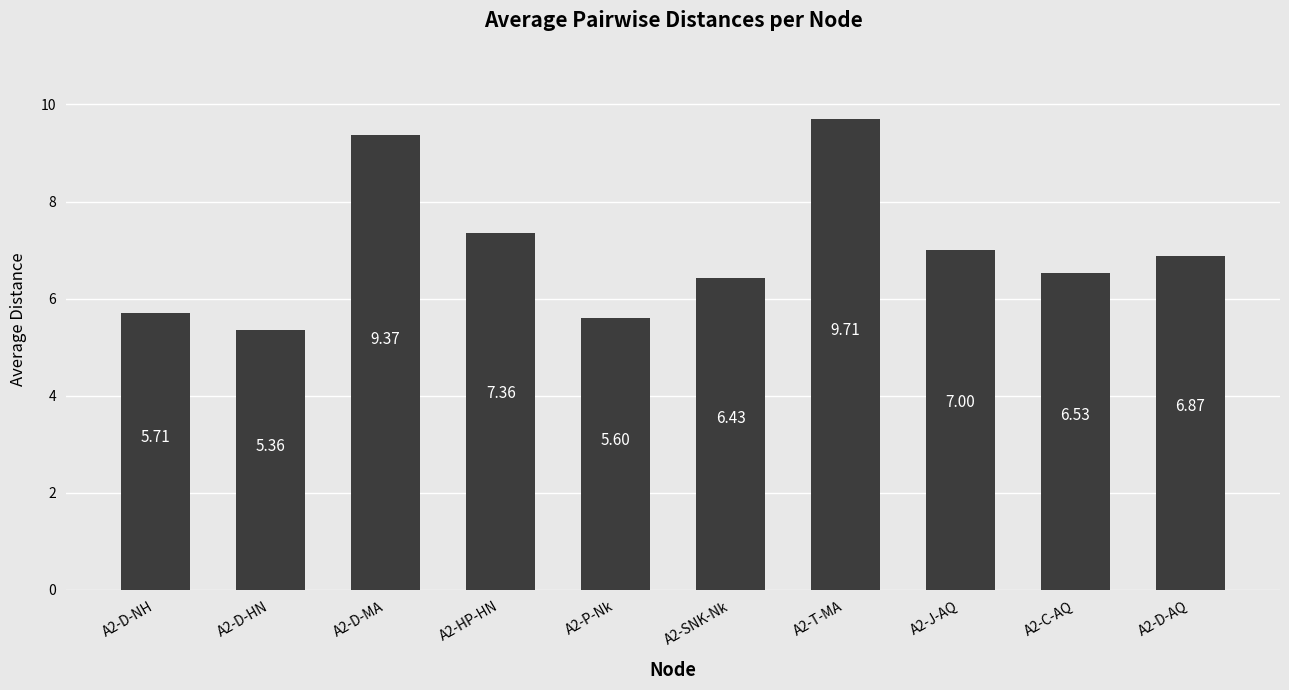

Rank the categories by value from highest to lowest.

A2-T-MA, A2-D-MA, A2-HP-HN, A2-J-AQ, A2-D-AQ, A2-C-AQ, A2-SNK-Nk, A2-D-NH, A2-P-Nk, A2-D-HN